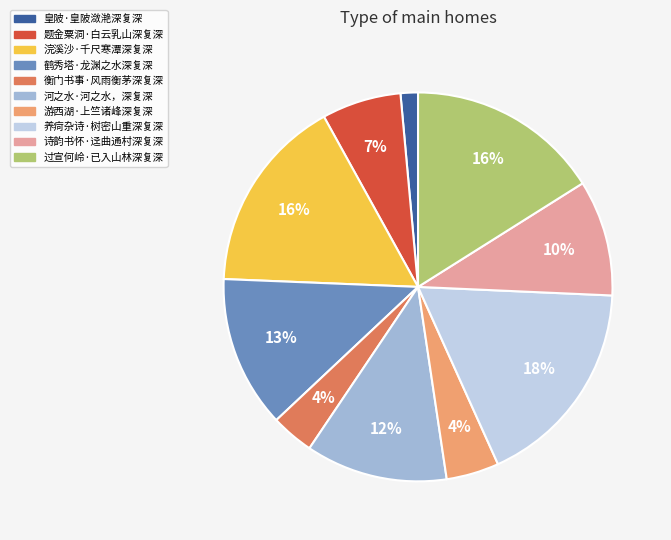

What percentage is the 养疴杂诗·树密山重深复深 slice, to the nearest percent?

18%